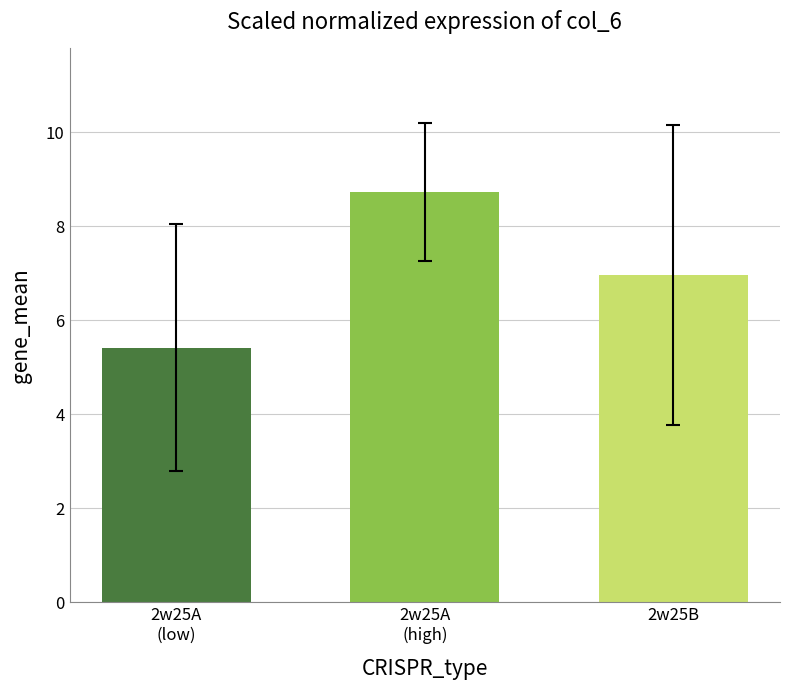

The value at 2w25A
(high) is 8.7. True or false?

True